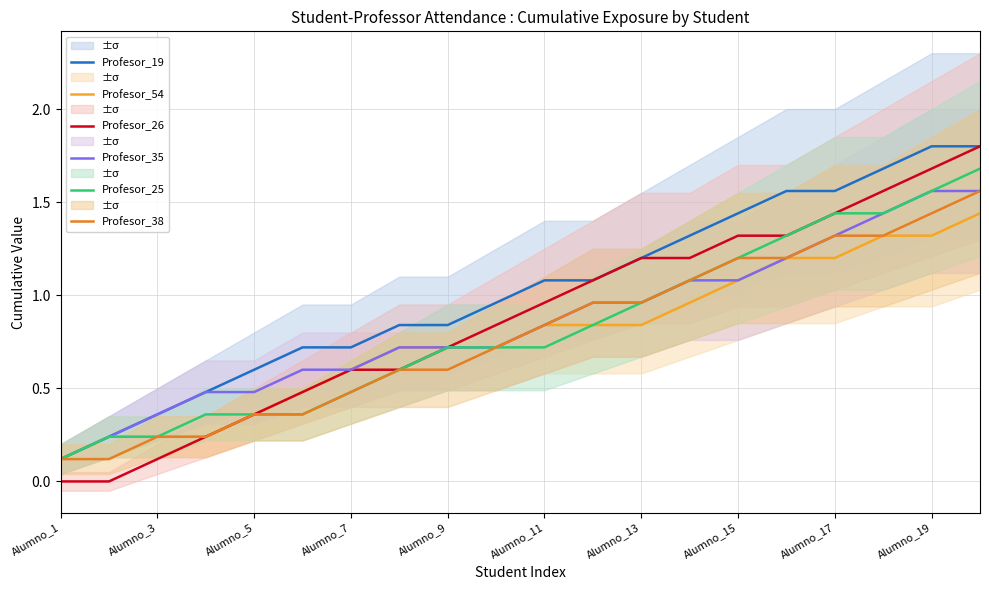

What is the lowest value of the Profesor_54 series?

0.1